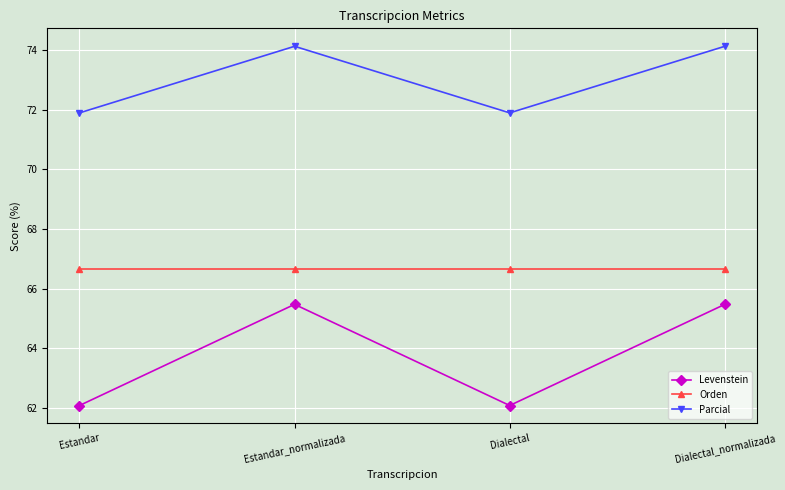

What is the label of the 2nd point from the right?

Dialectal